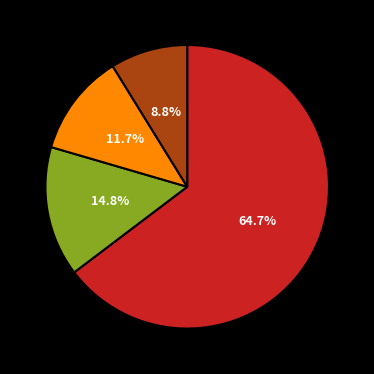

Is there any slice that represents more than half of the pie?

Yes